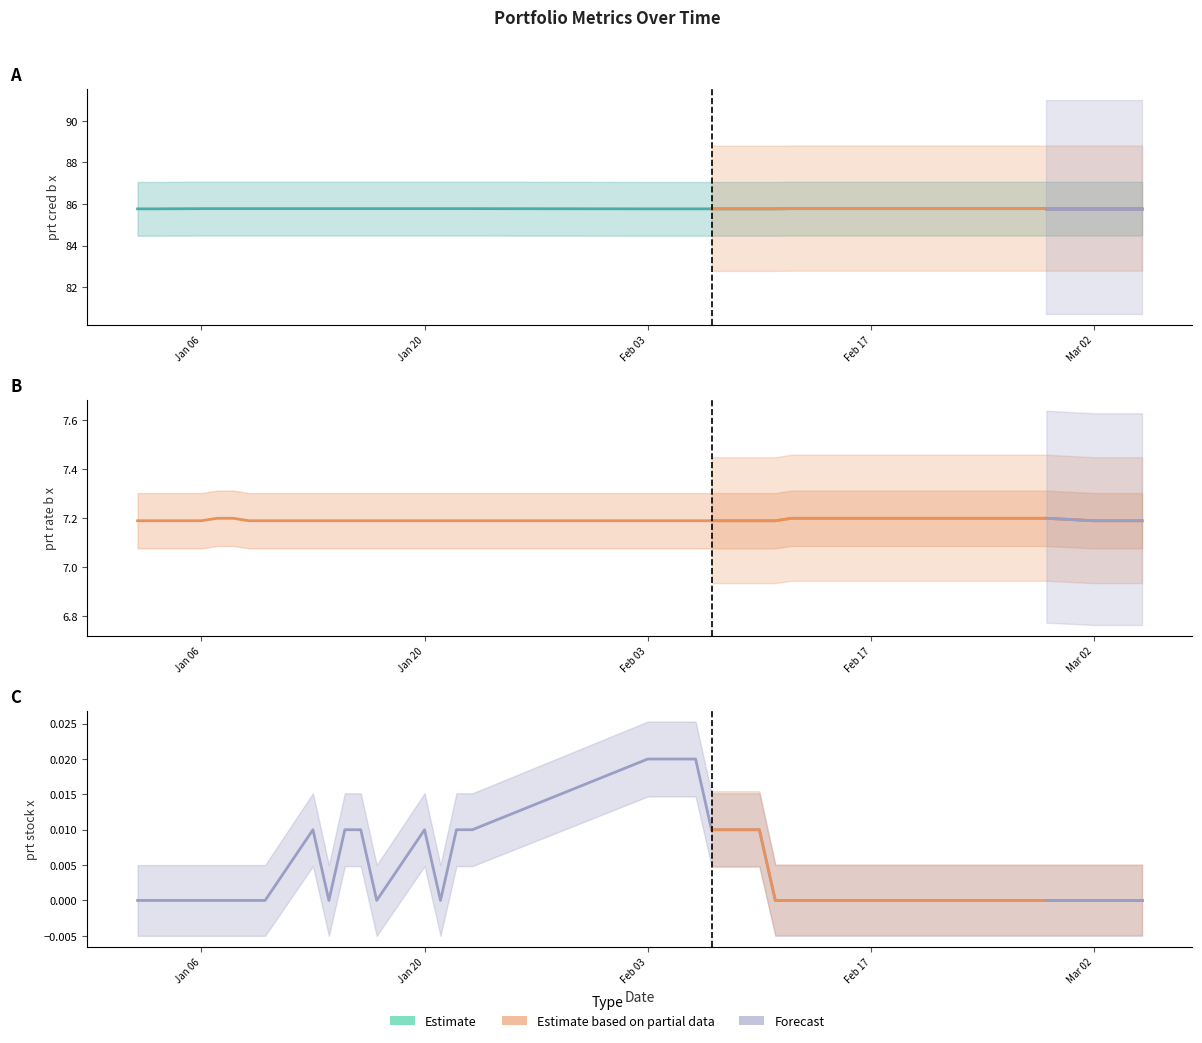

At 2020-01-14, list the series in order from smallest to largest.

prt_stock_x, prt_rate_b_x, prt_cred_b_x